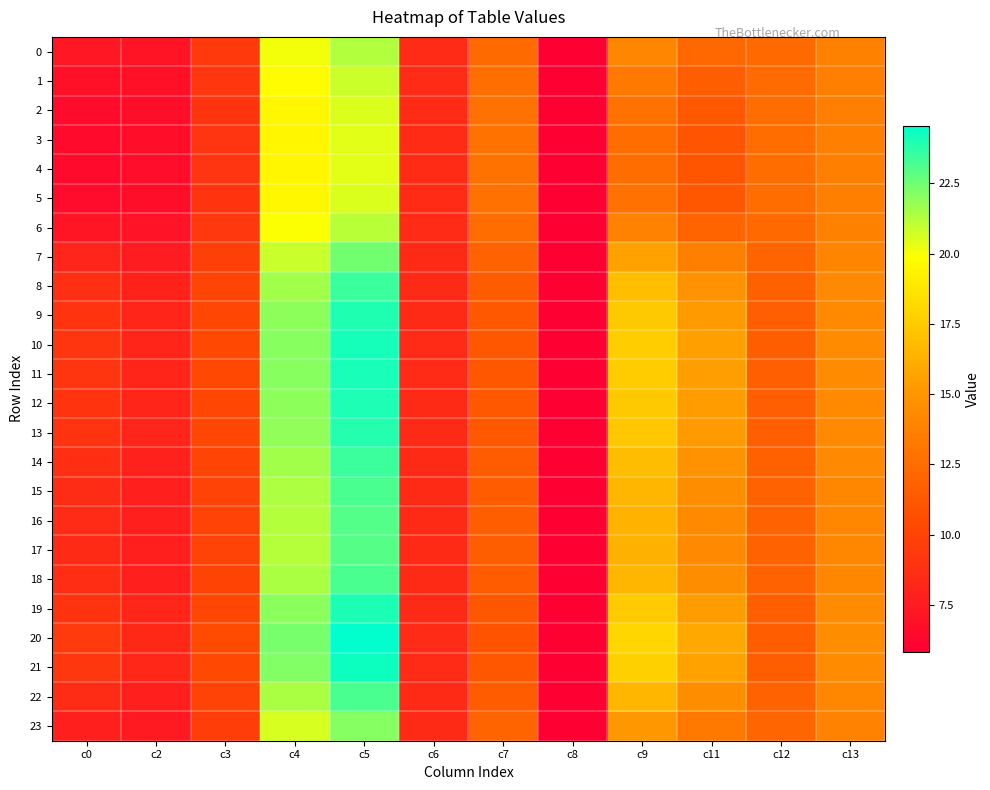

Which series has the widest spread of values?

20